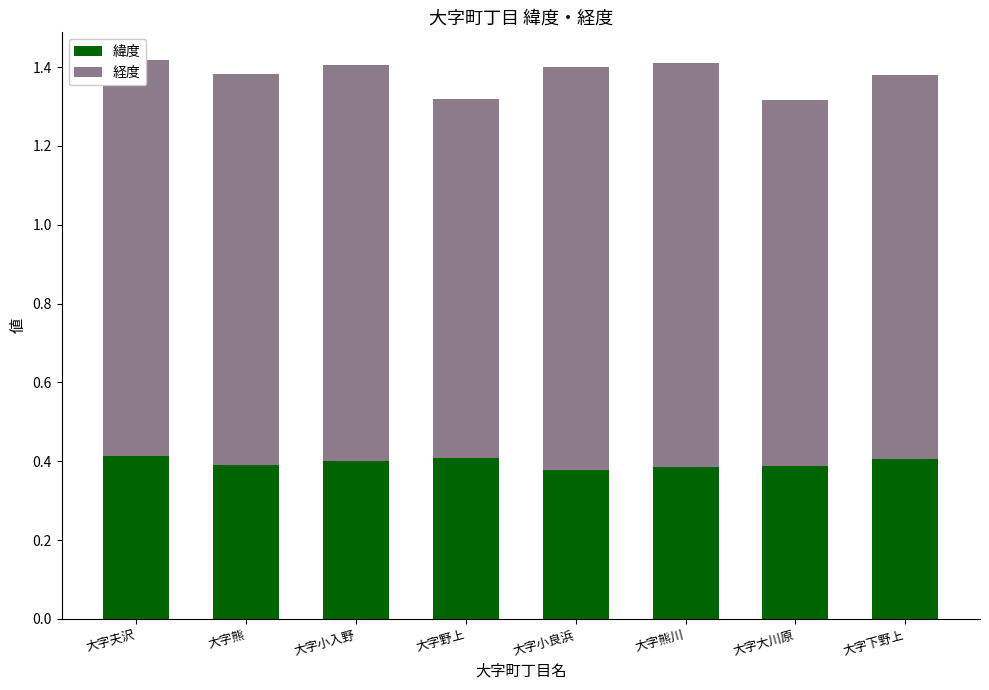

What is the total value across all series at 大字下野上?

1.4